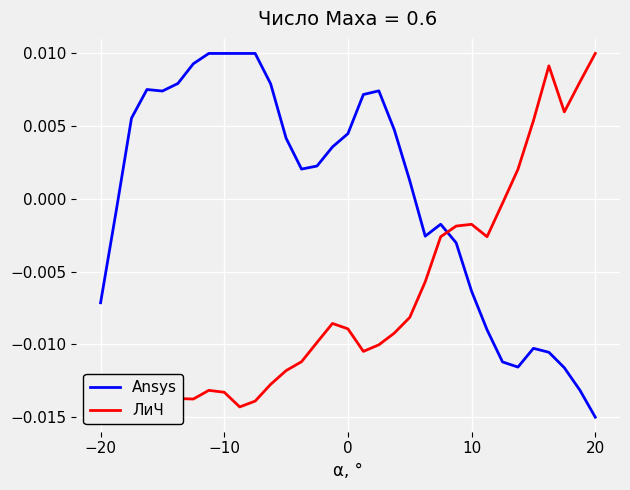

Which category has the lowest value in the Ansys series?

20